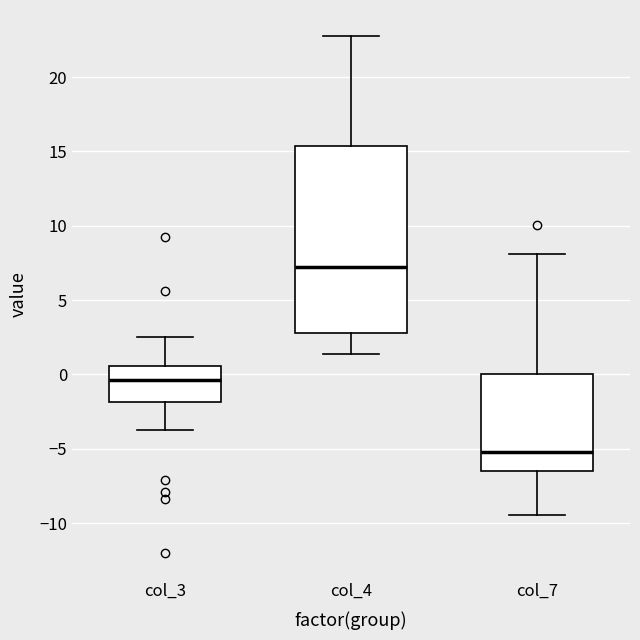

Which box has the highest median line?

col_4